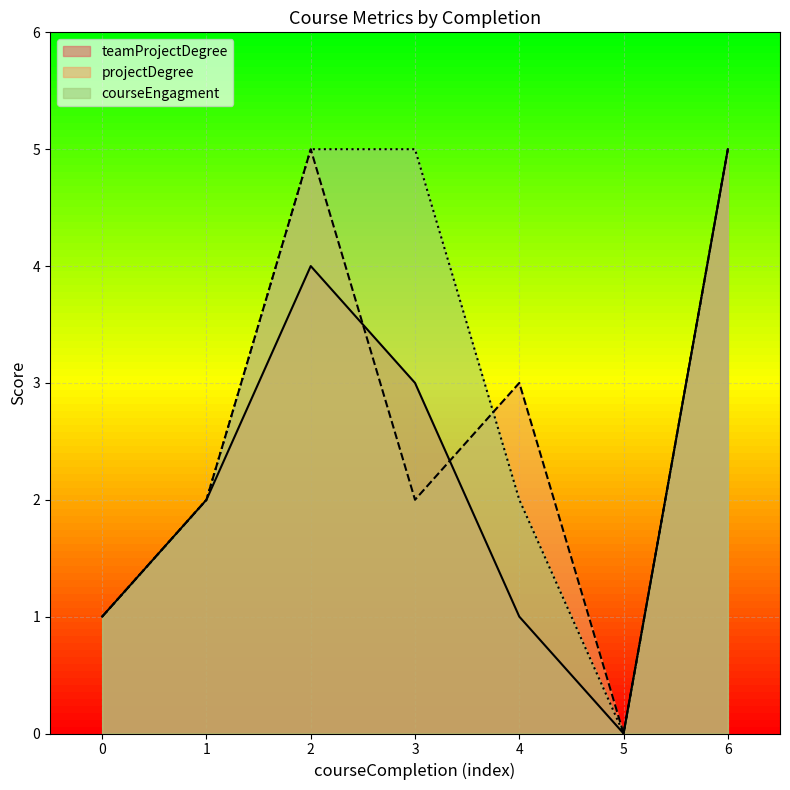

Reading right to left, what are all the values shown in this chart?

teamProjectDegree: 6=5	5=0	4=1	3=3	2=4	1=2	0=1
projectDegree: 6=5	5=0	4=3	3=2	2=5	1=2	0=1
courseEngagment: 6=5	5=0	4=2	3=5	2=5	1=2	0=1